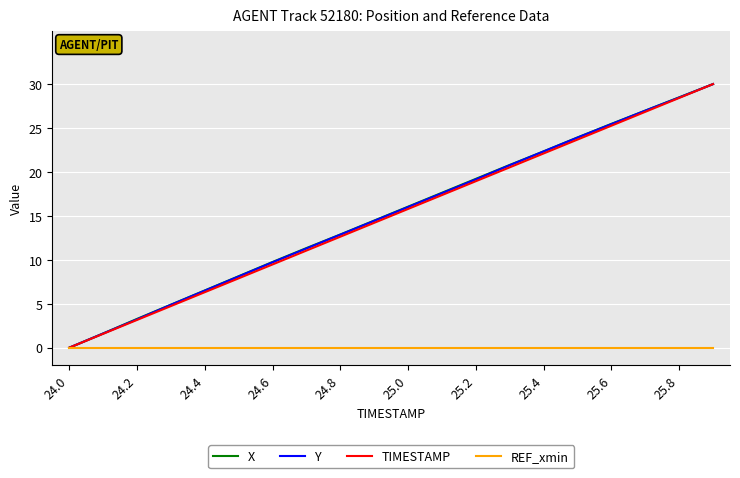

How many lines are shown in the chart?

4